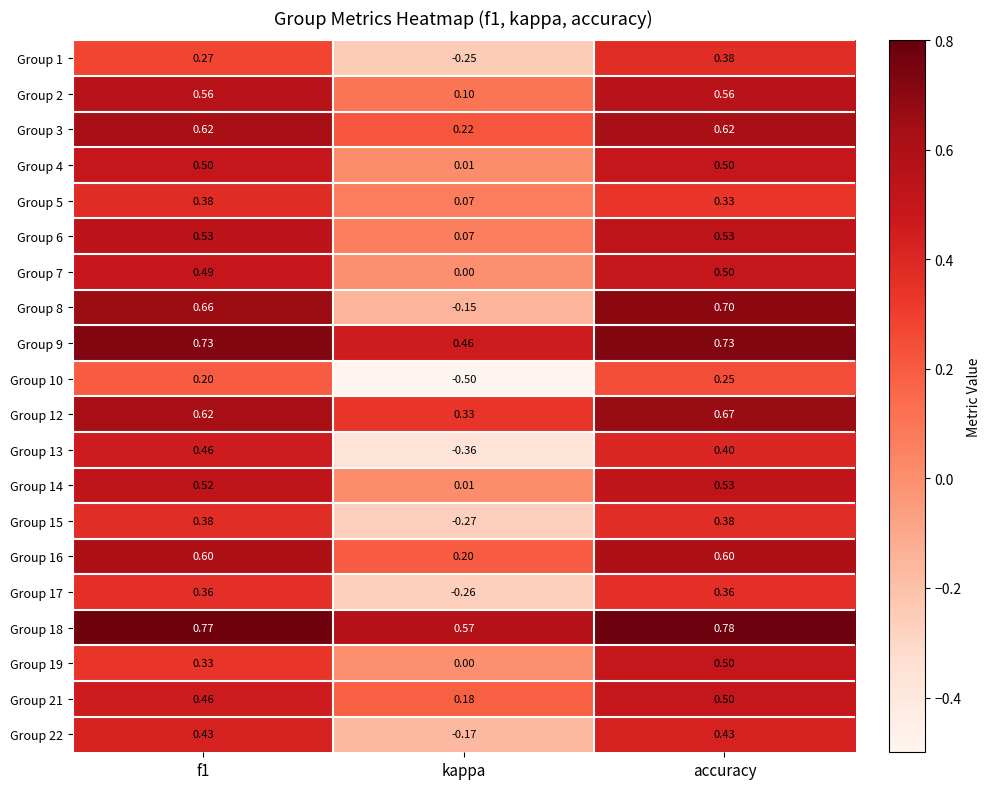

At which category is the sum across all series the highest?

accuracy